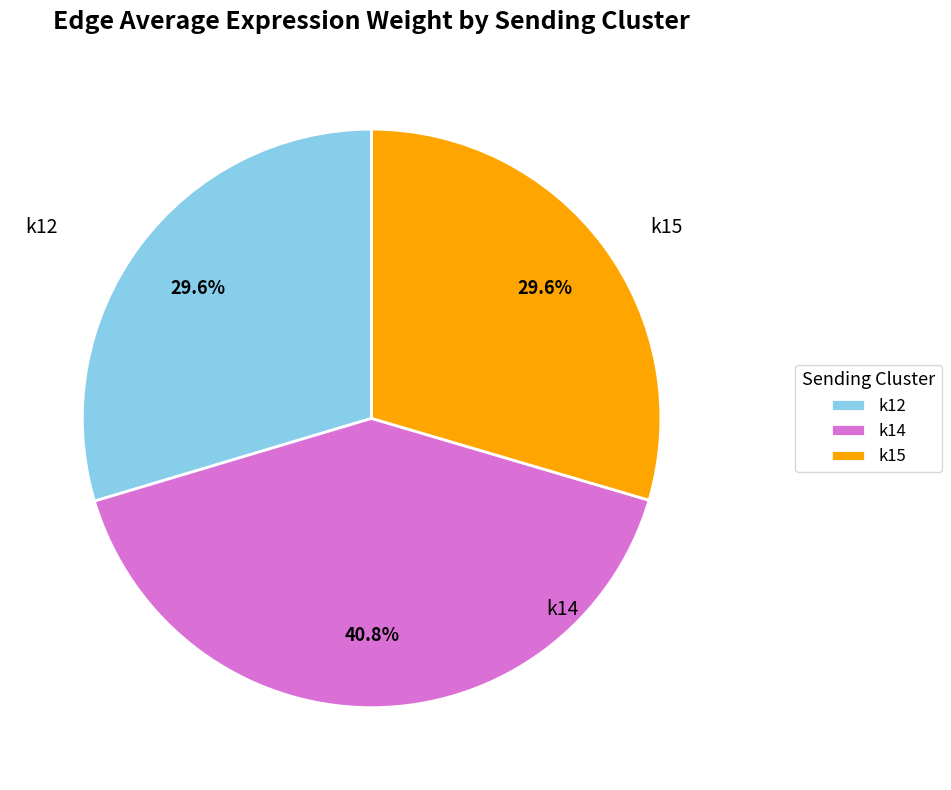

What percentage is the k14 slice, to the nearest percent?

41%